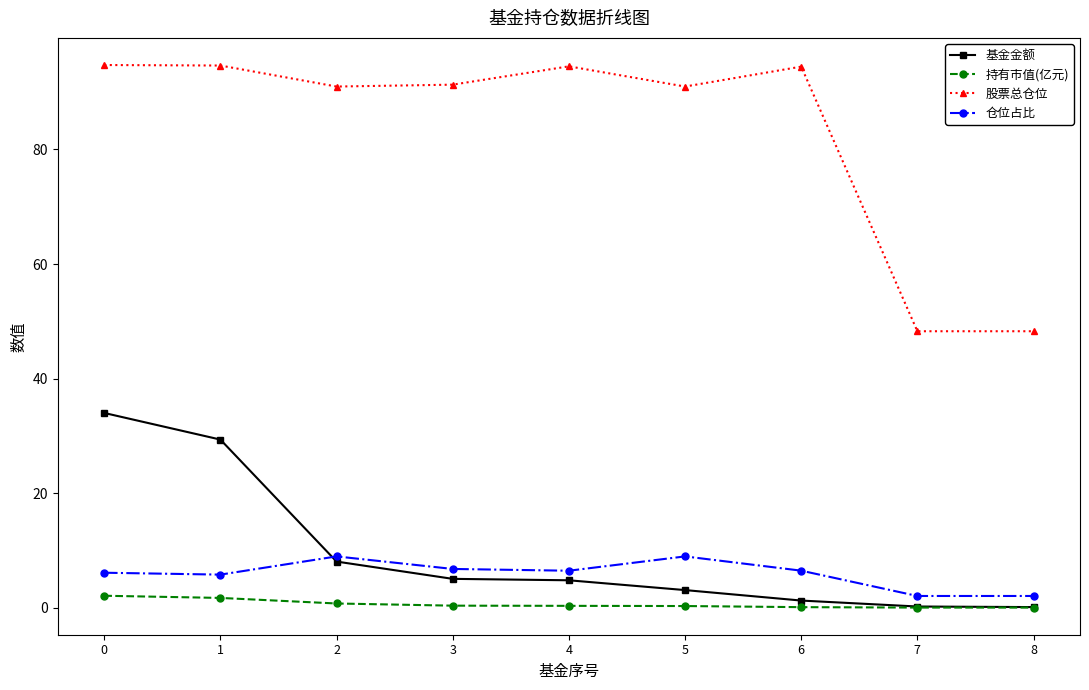

Is it true that 基金金额 equals 19.0 at 0?

False